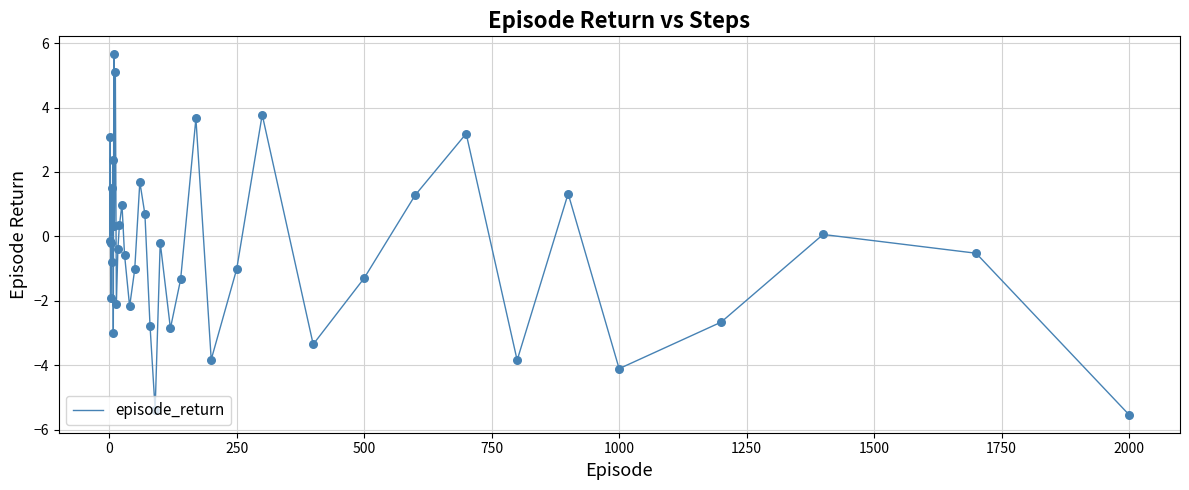

What is the smallest value displayed?

-5.5